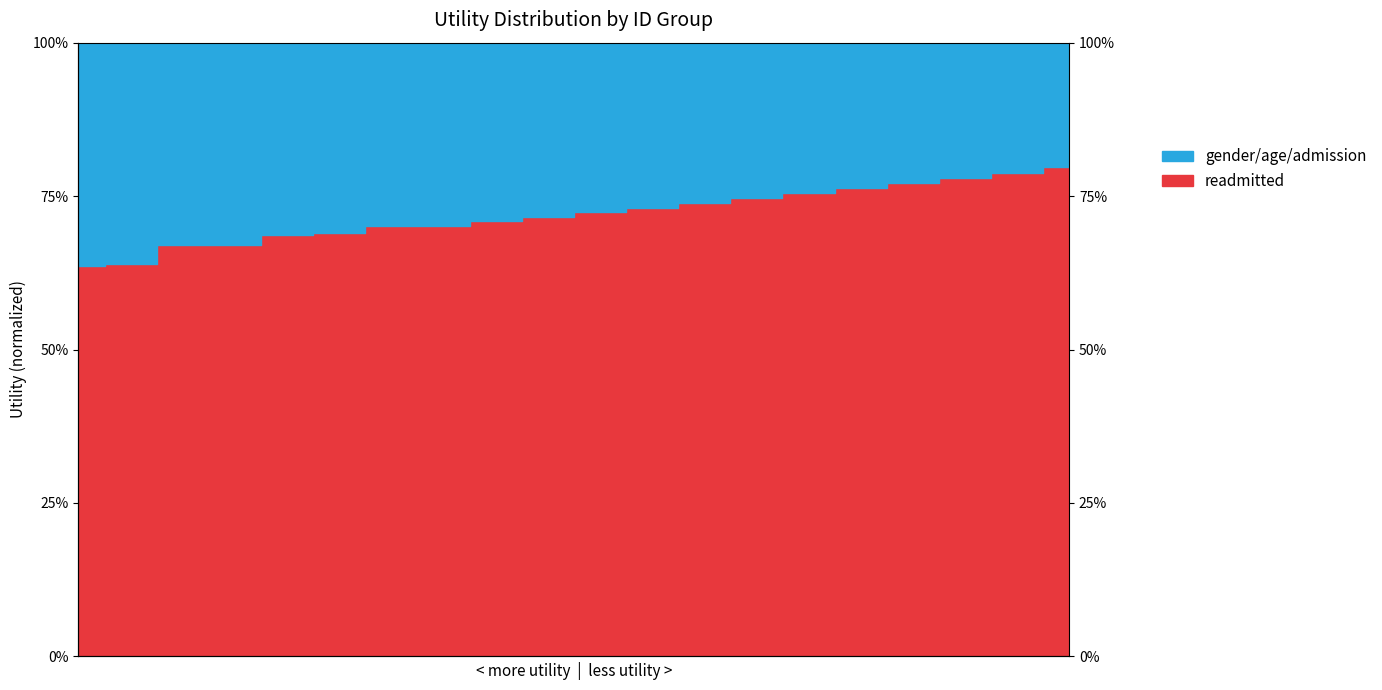

Rank the categories by value from lowest to highest.

1, 2, 3, 4, 5, 6, 7, 8, 9, 10, 11, 12, 13, 14, 15, 16, 17, 18, 19, 20